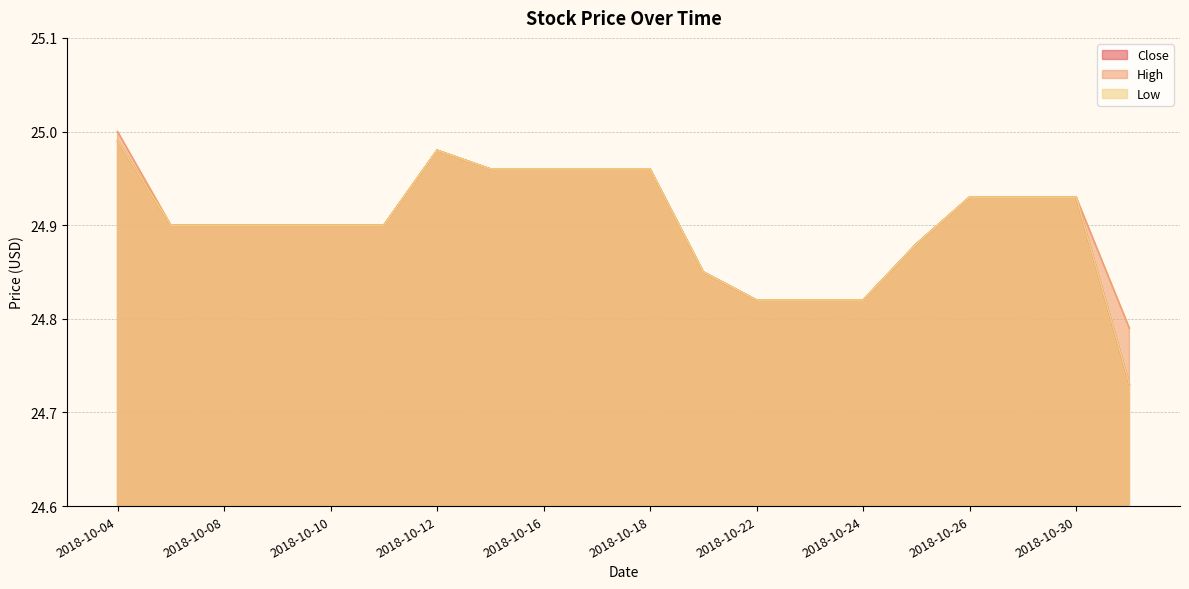

The Low series shows 14.6 at 2018-10-16. True or false?

False